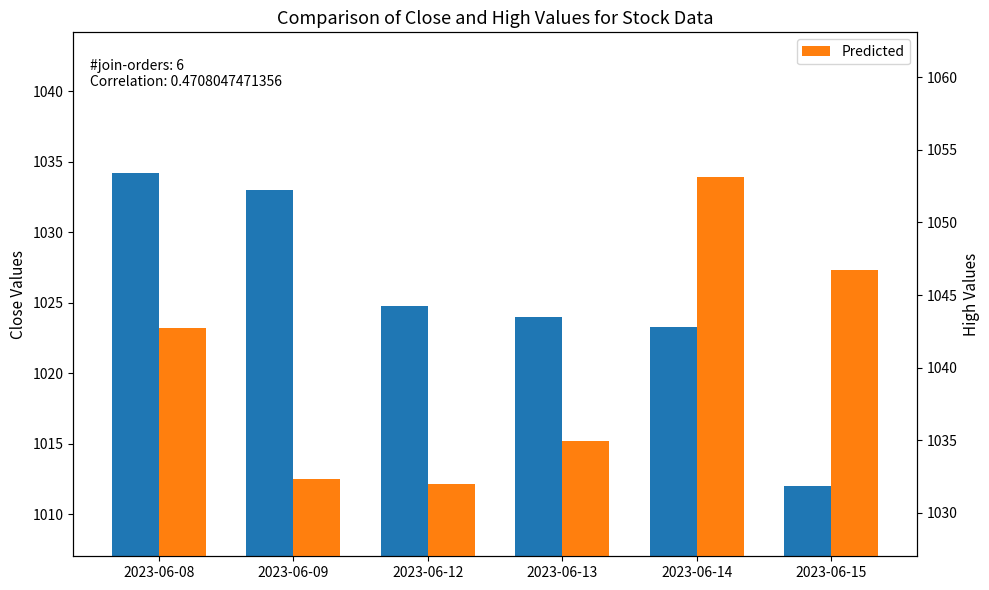

At which category is the sum across all series the highest?

2023-06-08